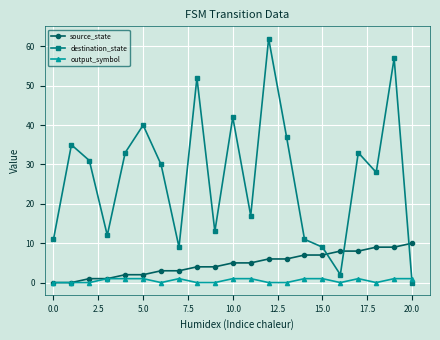

Which series has the largest total across all categories?

destination_state